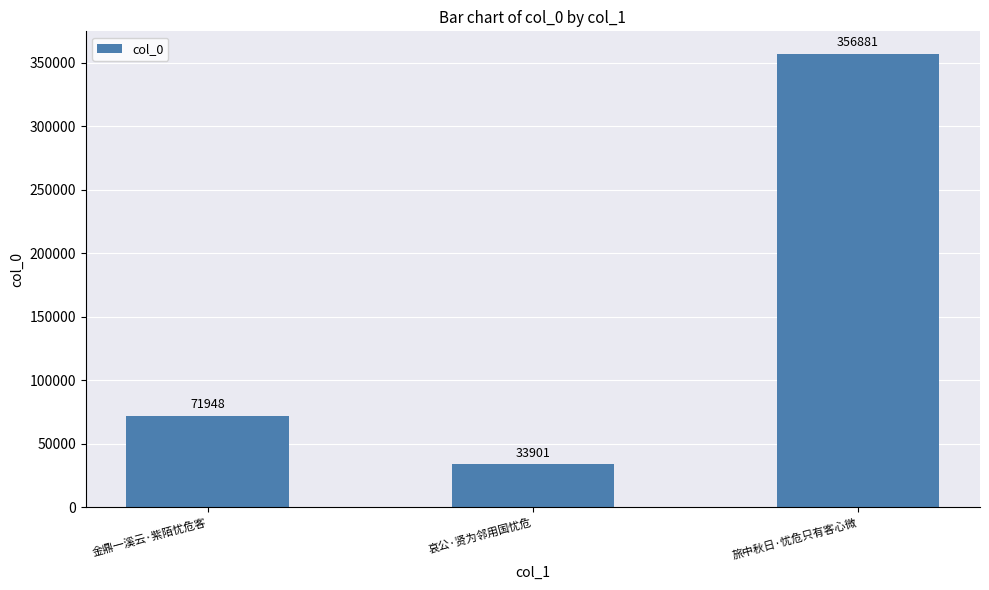

The chart shows a value of 356881 at 旅中秋日·忧危只有客心微. True or false?

True